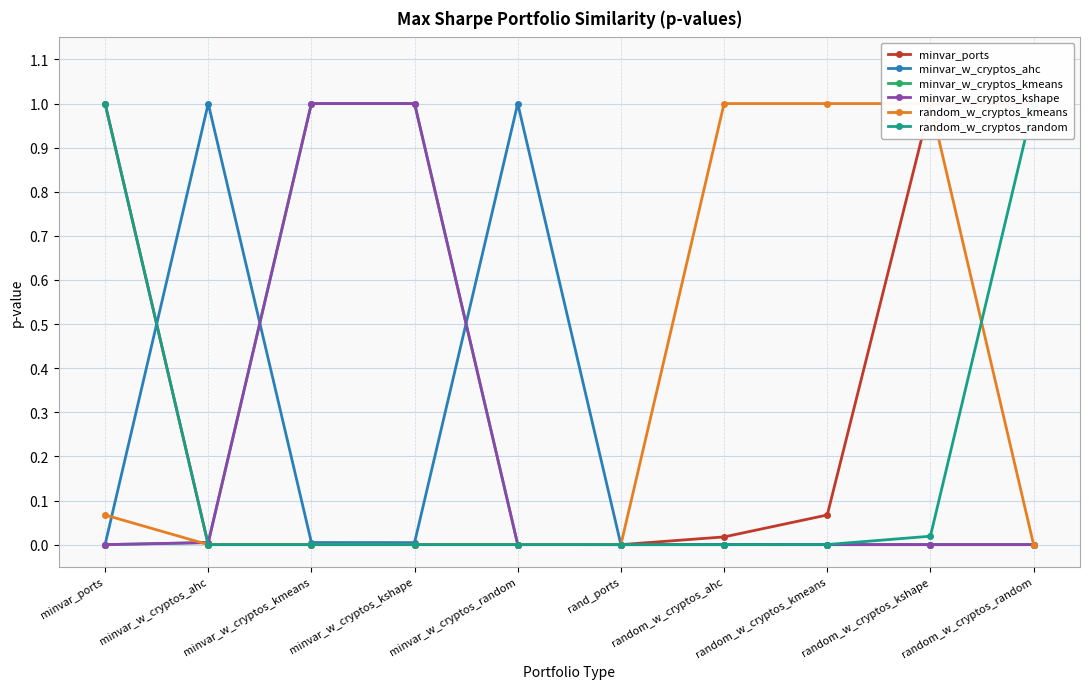

What is the total value across all series at random_w_cryptos_ahc?

1.0